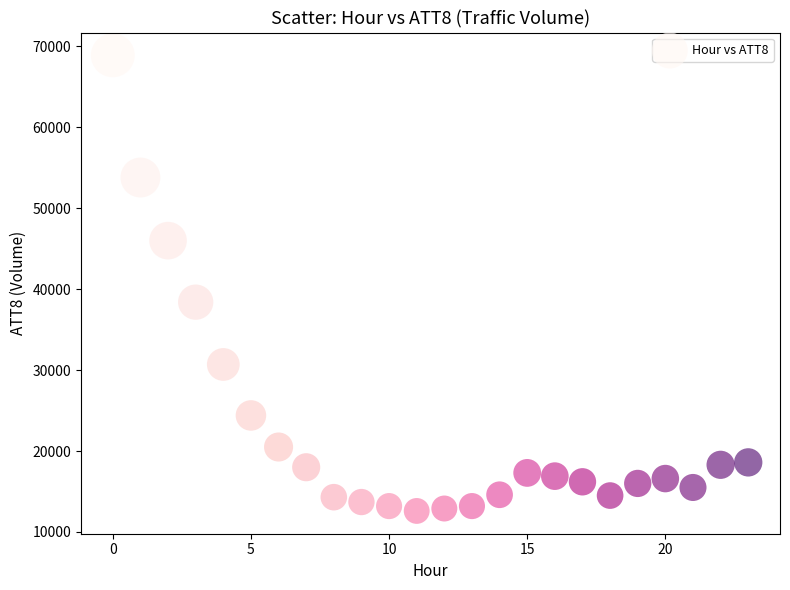

What is the range of Y values (max minus min)?

56300